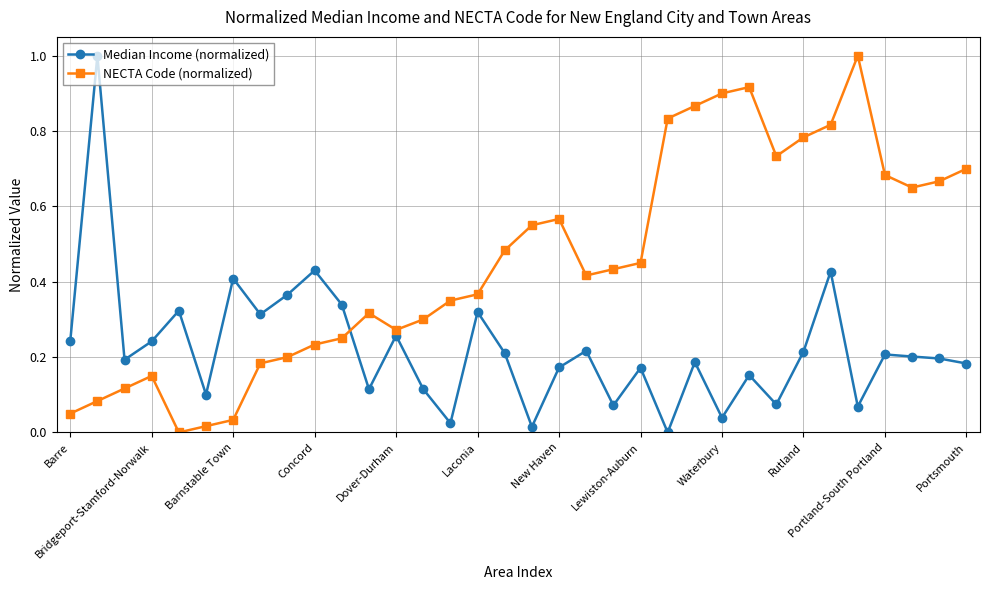

What is the sum of all NECTA Code (normalized) values?

15.4